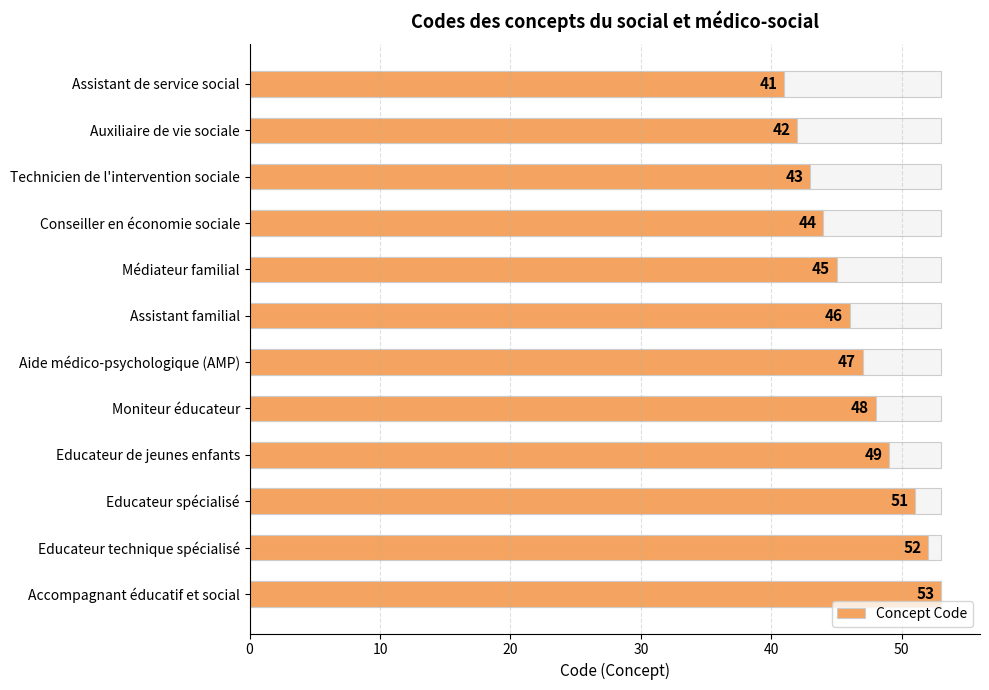

What is the sum of the values at 9 and 8?

100